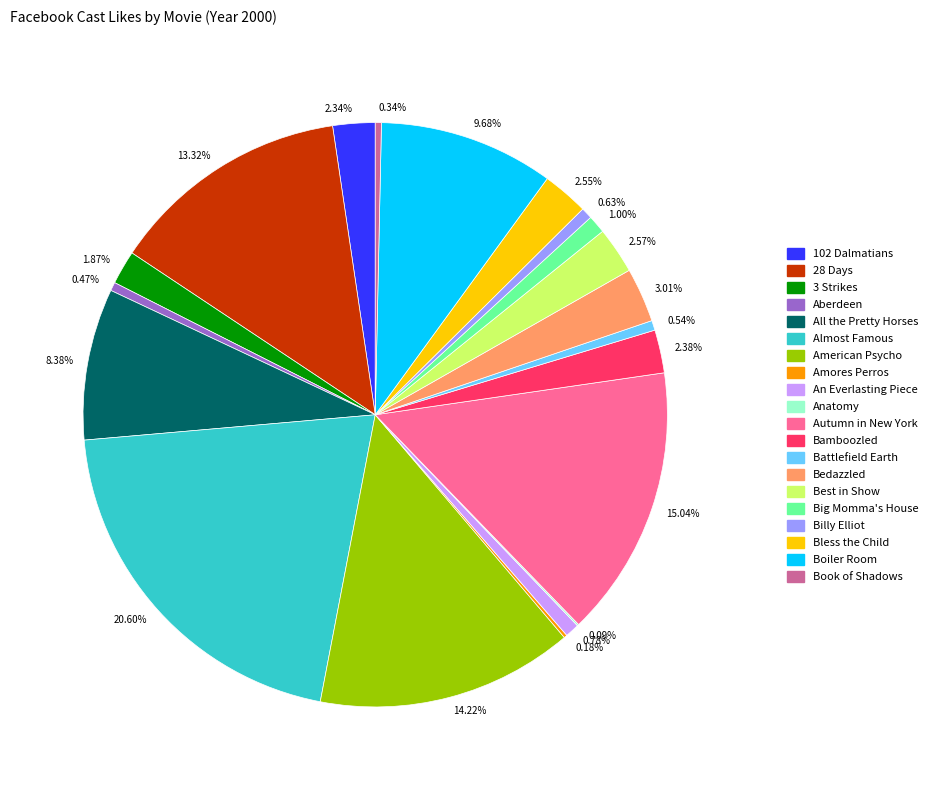

To the nearest percent, what is the average slice percentage?

5%